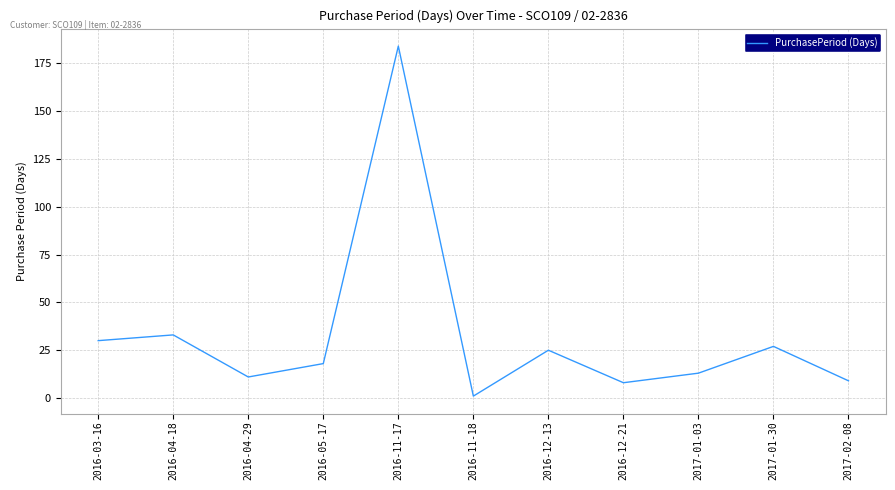

True or false: the data shows 1 at 2016-11-18.

True